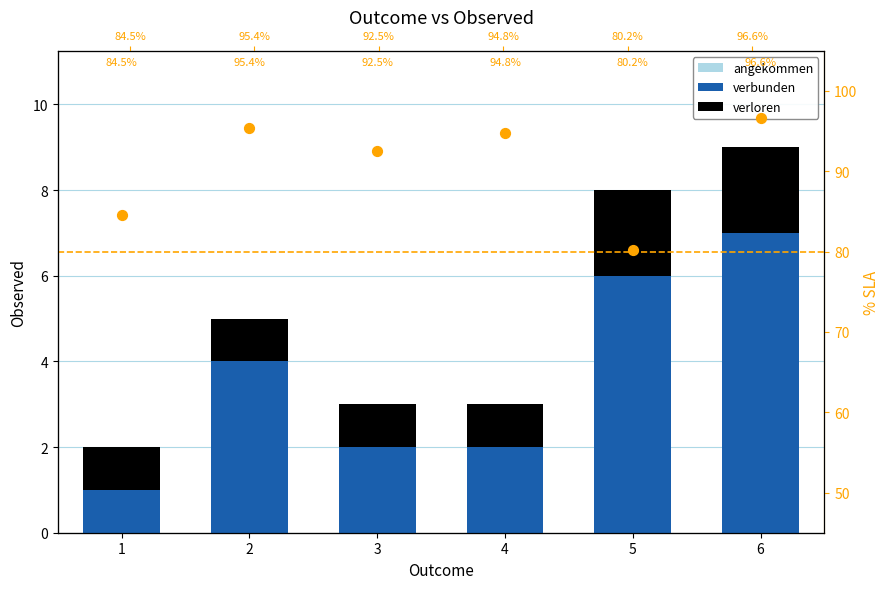

Which series contains the highest Y value?

% SLA